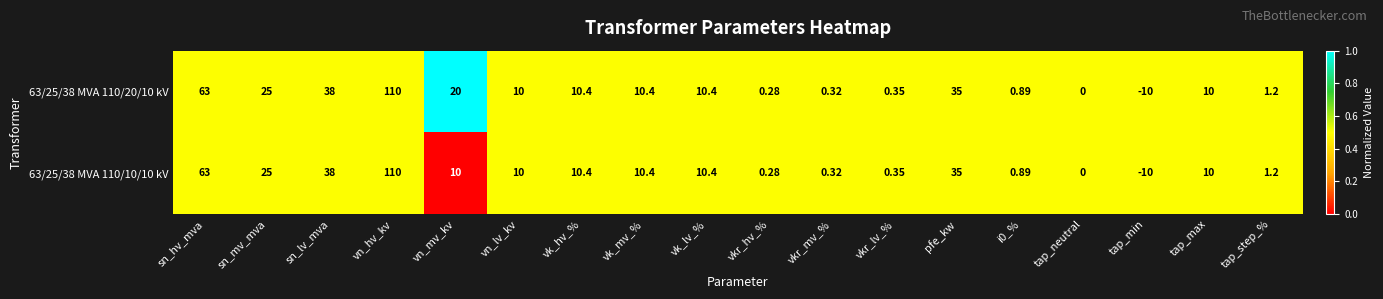

At which label is 63/25/38 MVA 110/20/10 kV closest to 50?

sn_lv_mva